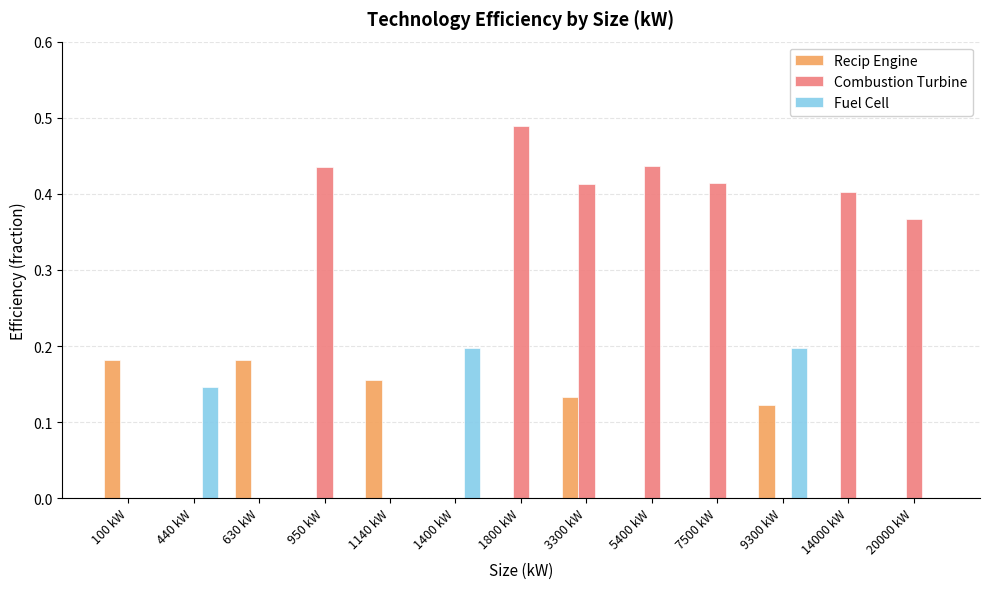

The value of Recip Engine at 630 kW is 0.3. True or false?

False